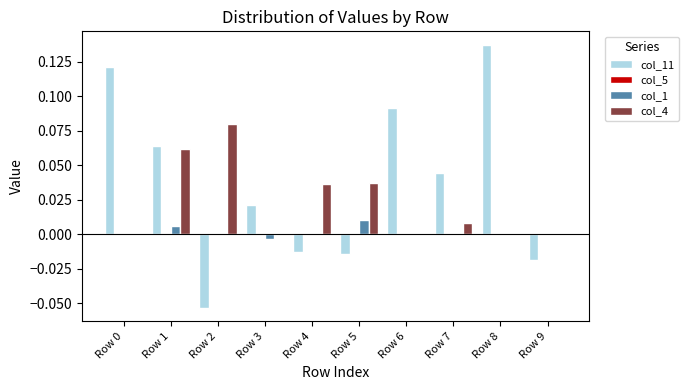

Count the number of data series in this chart.

3